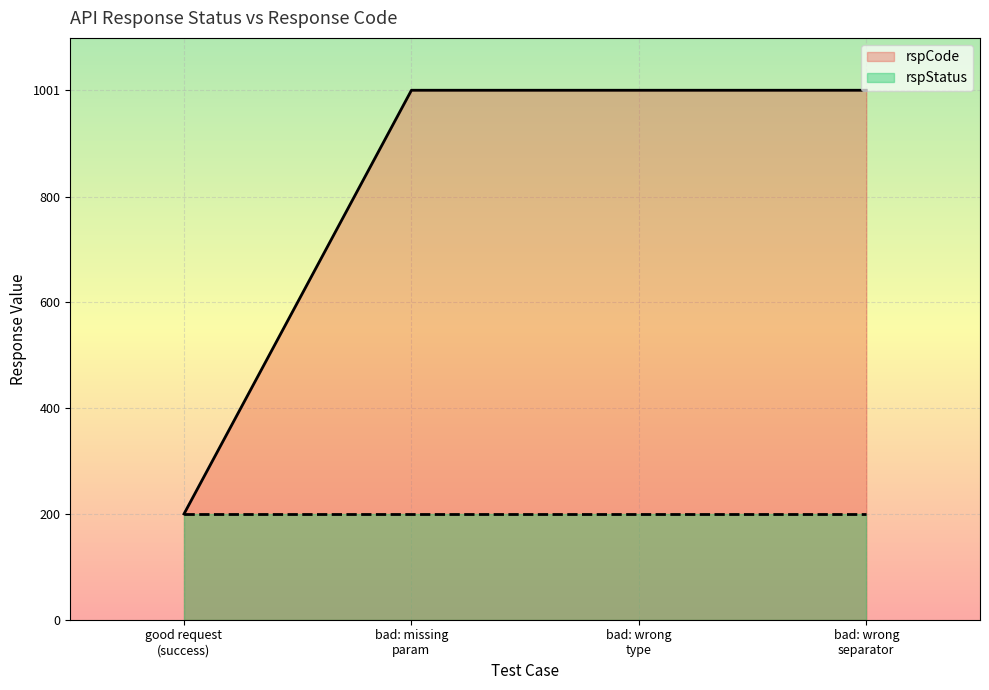

The rspCode series shows 275 at good request
(success). True or false?

False